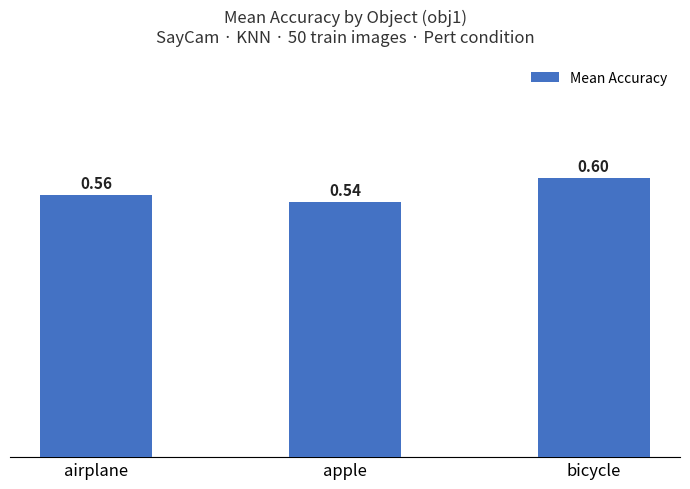

List the labels in order of value, smallest first.

apple, airplane, bicycle